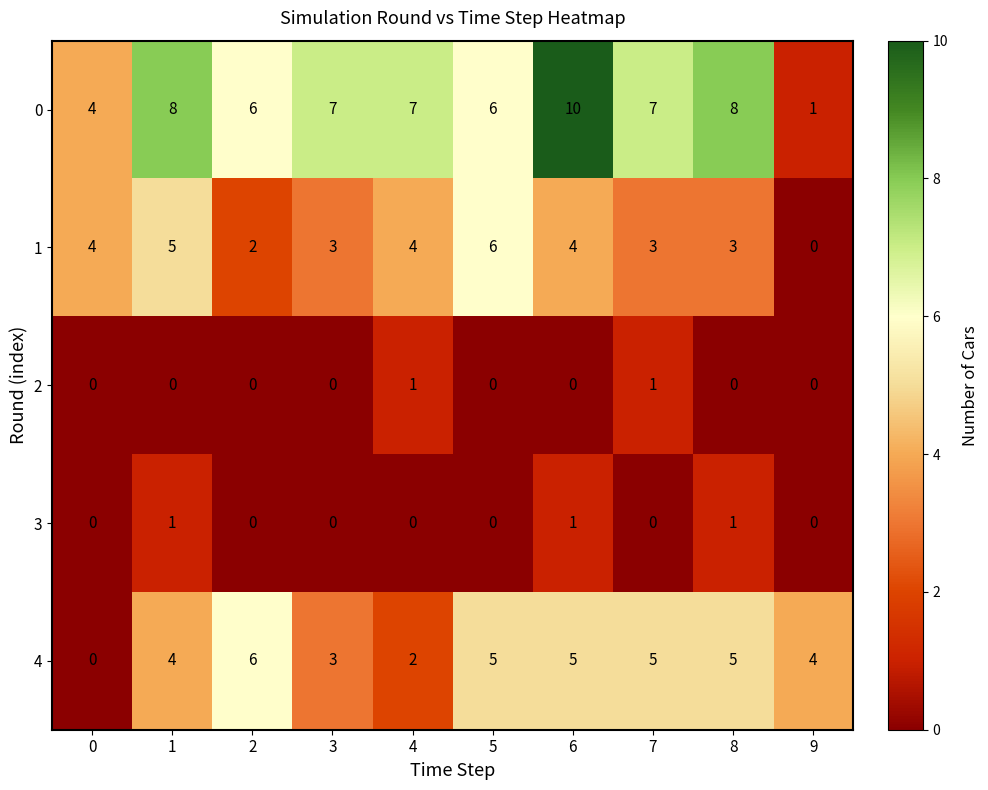

How many values in 2 are above zero?

2